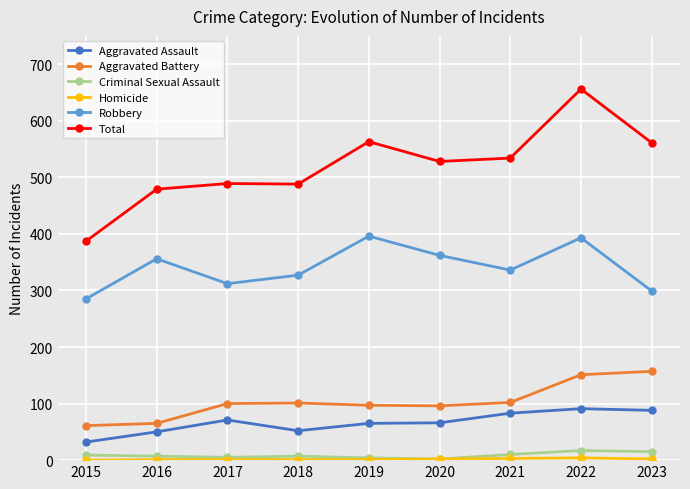

How many values in the Robbery series are below 336?

4